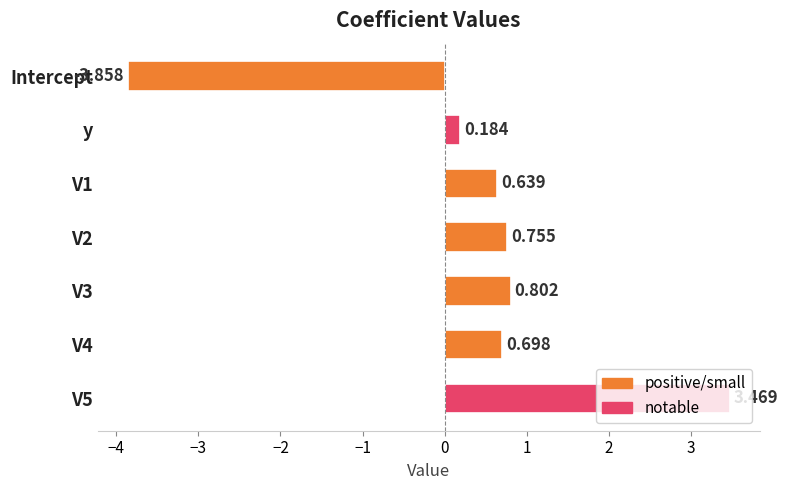

Are the bars grouped side by side (vs. stacked)?

No